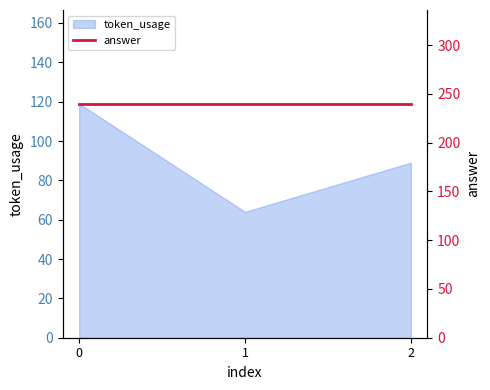

At which label is the value closest to 91?

2